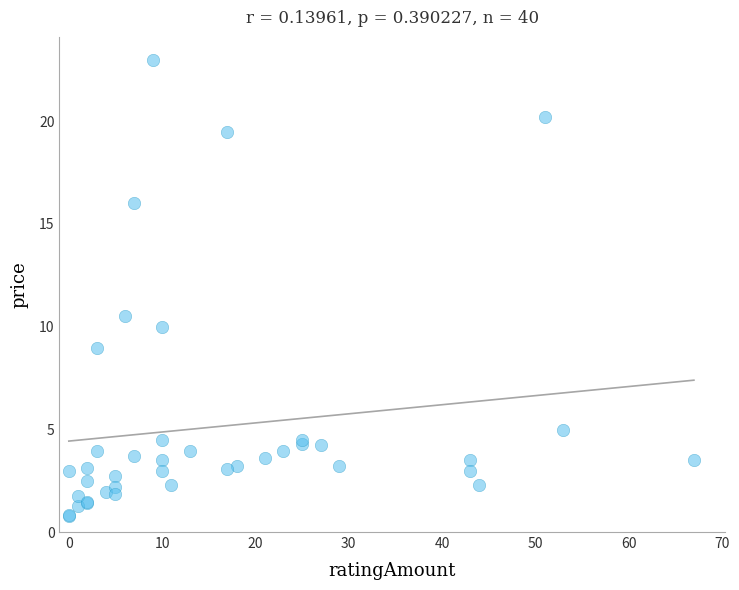

What Y value in the scatter plot is closest to 11?

10.5